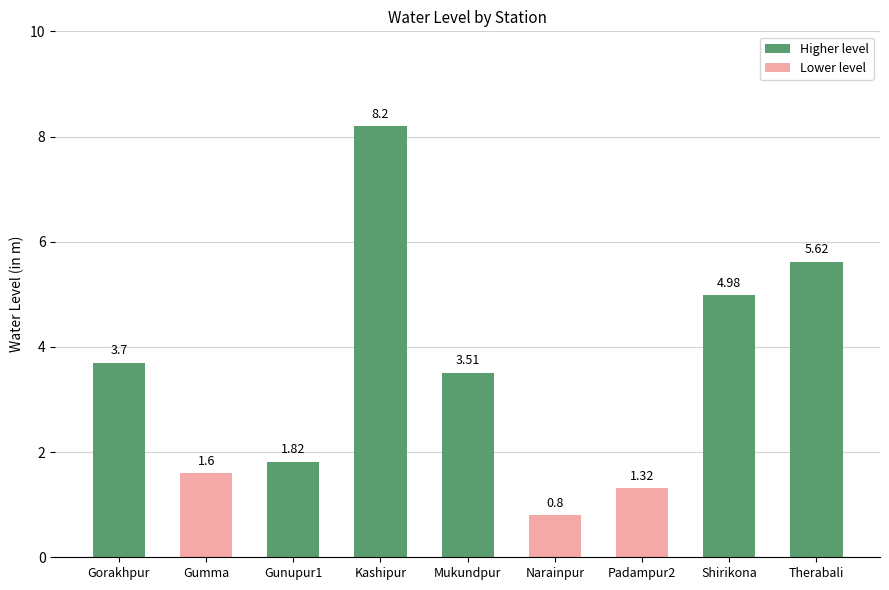

Which category has the highest value across all series?

Kashipur